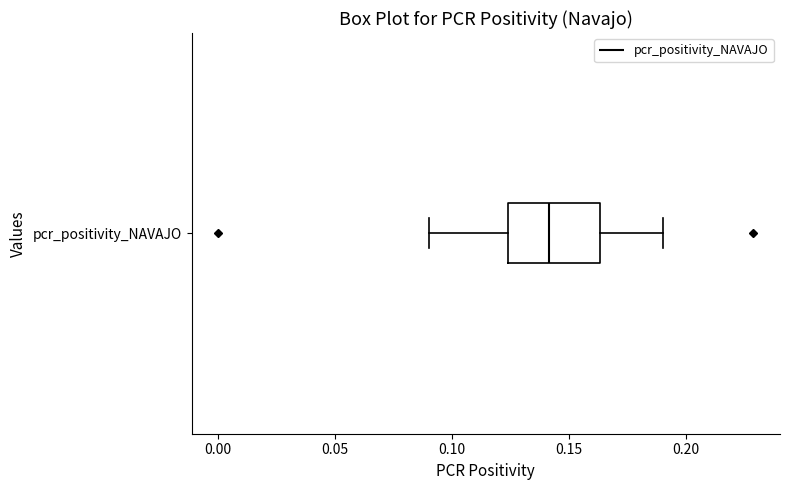

Transcribe this box plot: give where the median line is, the range the box spans, and where the two whiskers end, as read against the x-axis. The values are not printed on the chart, so give them approximately, as read against the axis.

median 0.140, box 0.125 to 0.165, whiskers 0.090 to 0.190